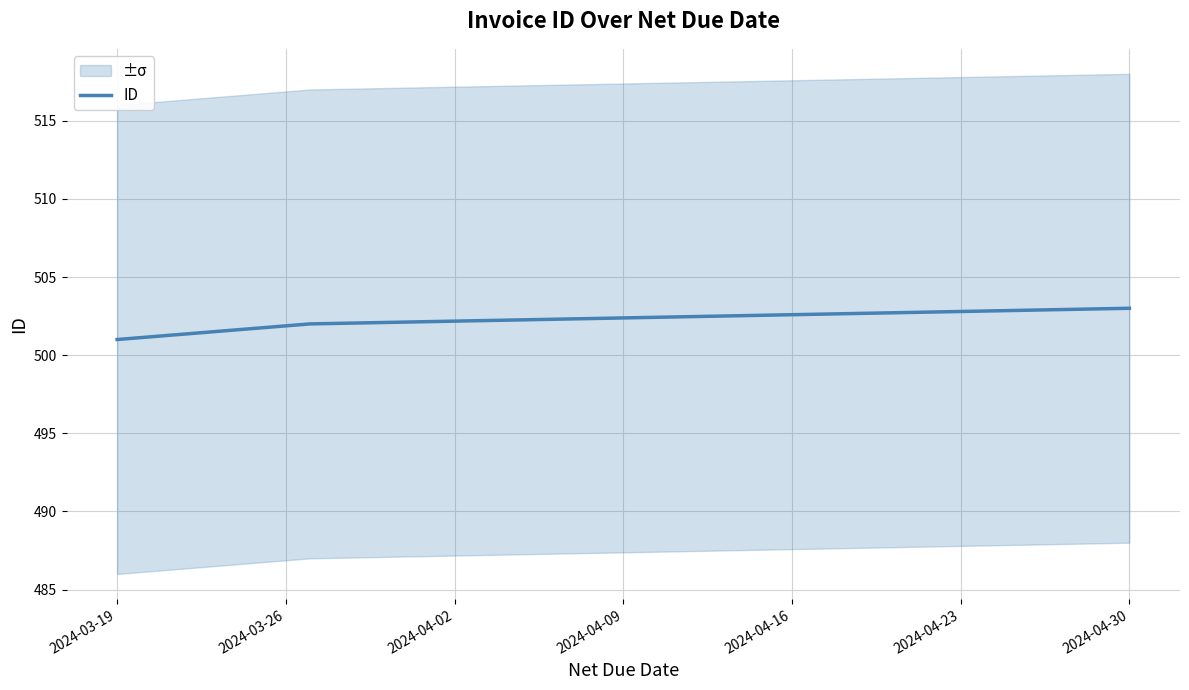

What is the minimum value shown in the chart?

501